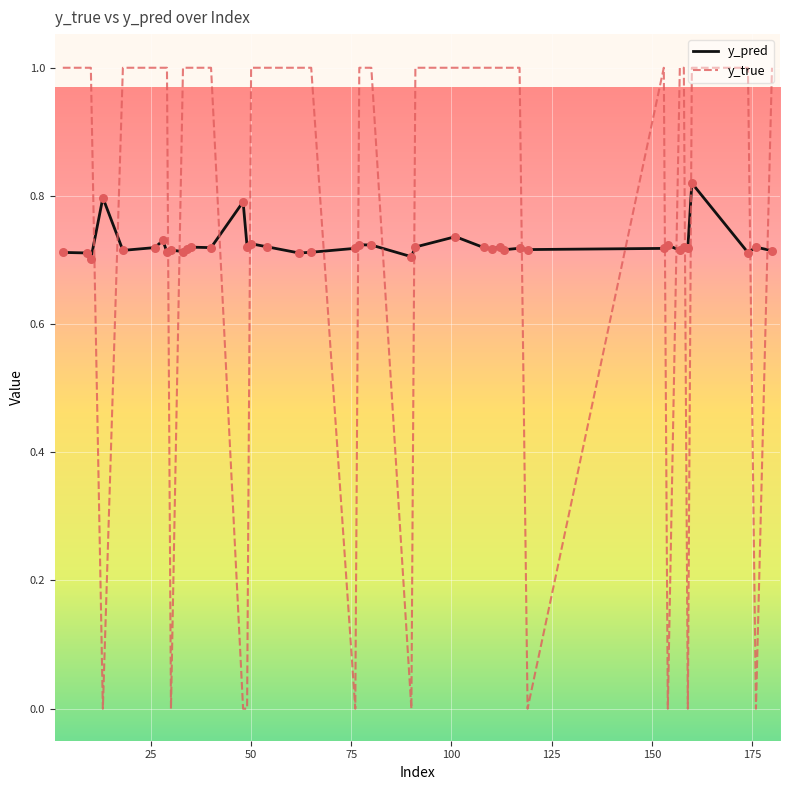

Which series has the largest total across all categories?

y_true